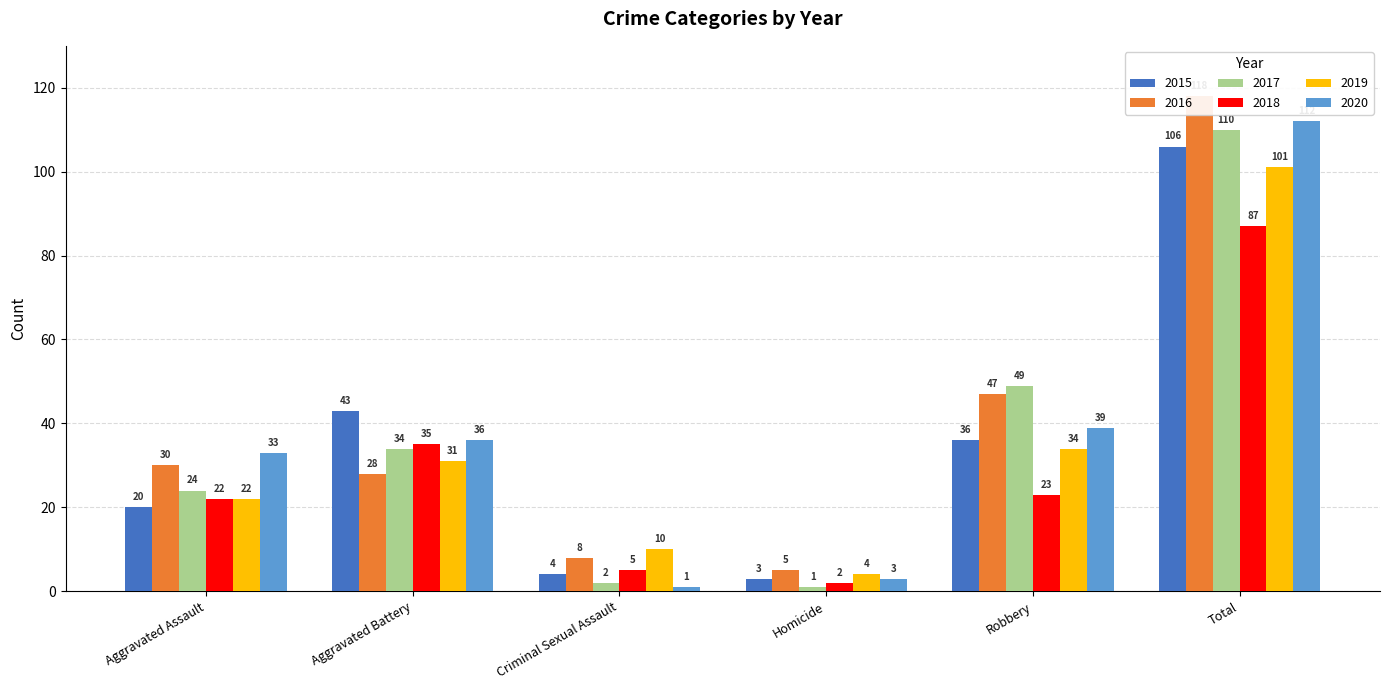

Reading right to left, extract all data points from this chart.

2015: 106	36	3	4	43	20
2016: 118	47	5	8	28	30
2017: 110	49	1	2	34	24
2018: 87	23	2	5	35	22
2019: 101	34	4	10	31	22
2020: 112	39	3	1	36	33